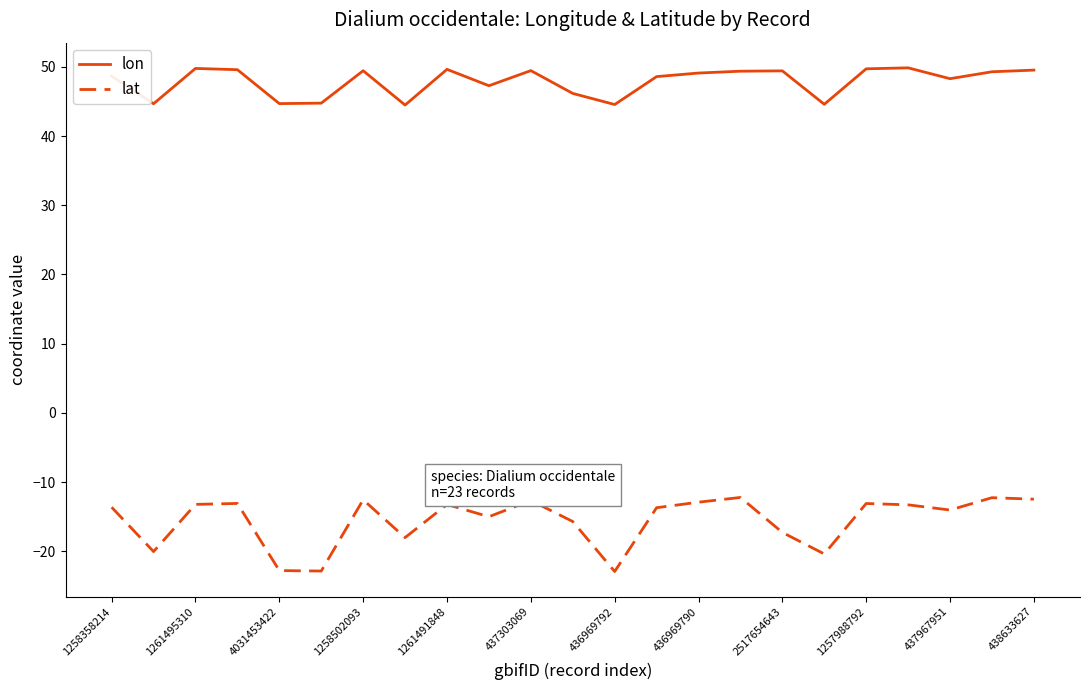

What is the sum of all lat values?

-357.6